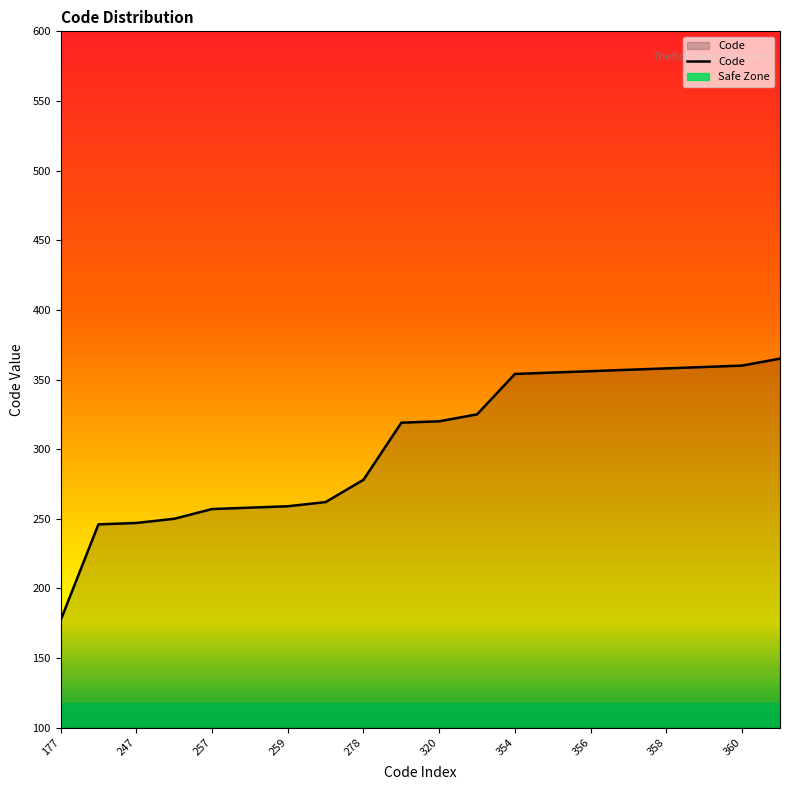

At which category does the chart reach its minimum across all series?

177